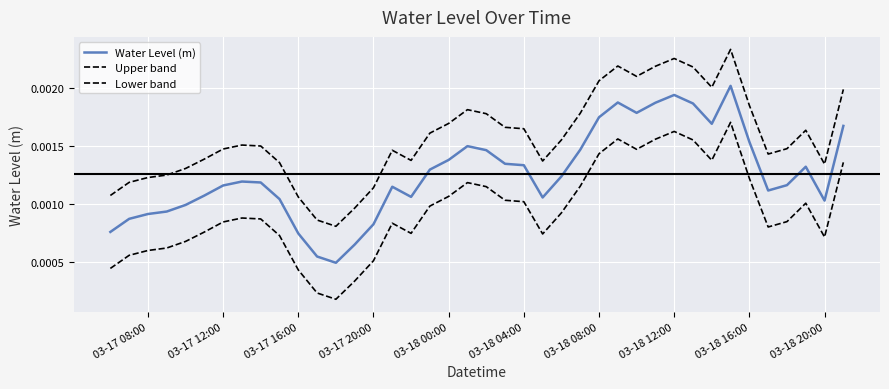

Rank the series by their average value, from highest to lowest.

Upper band, Water Level (m), Lower band